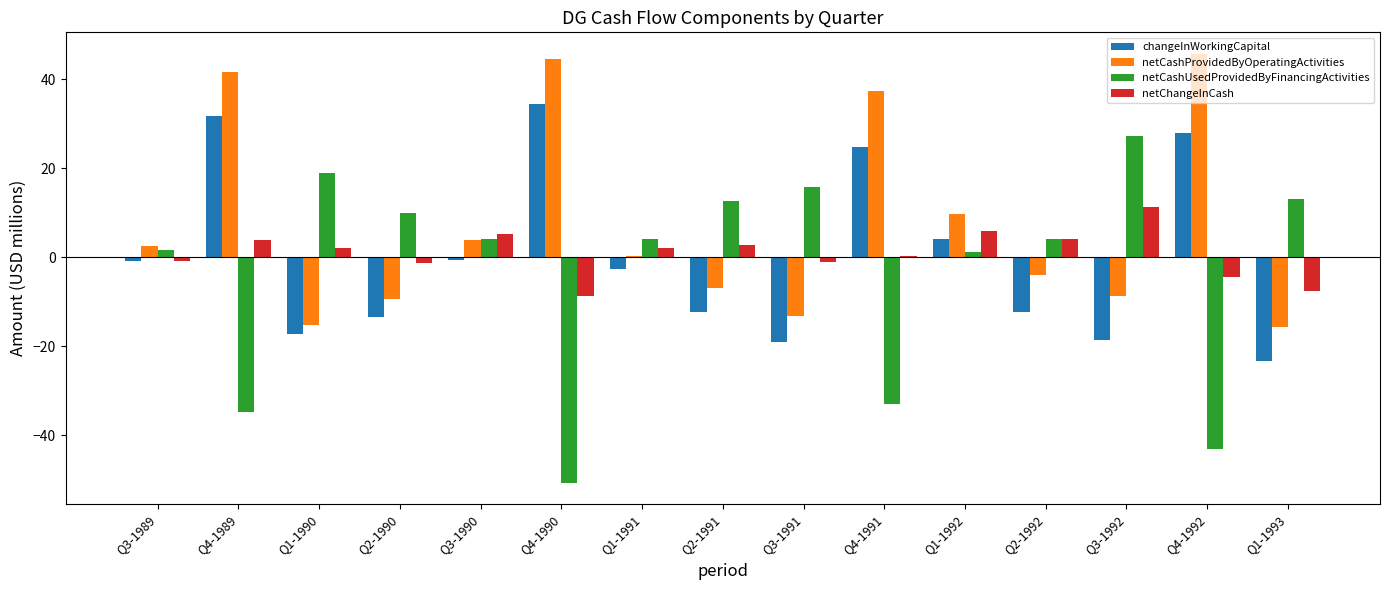

At which category is the sum across all series the highest?

Q4-1989